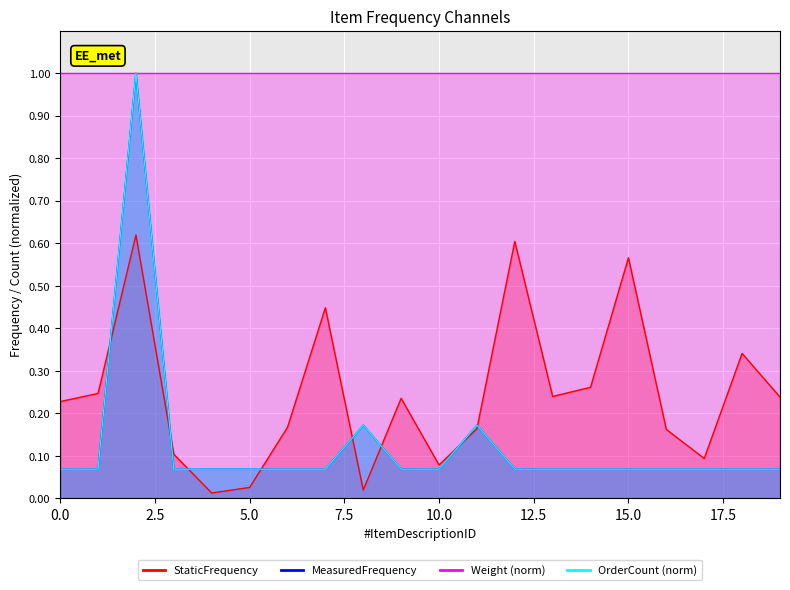

What is the value of the OrderCount point at the 11th from the left?

0.1